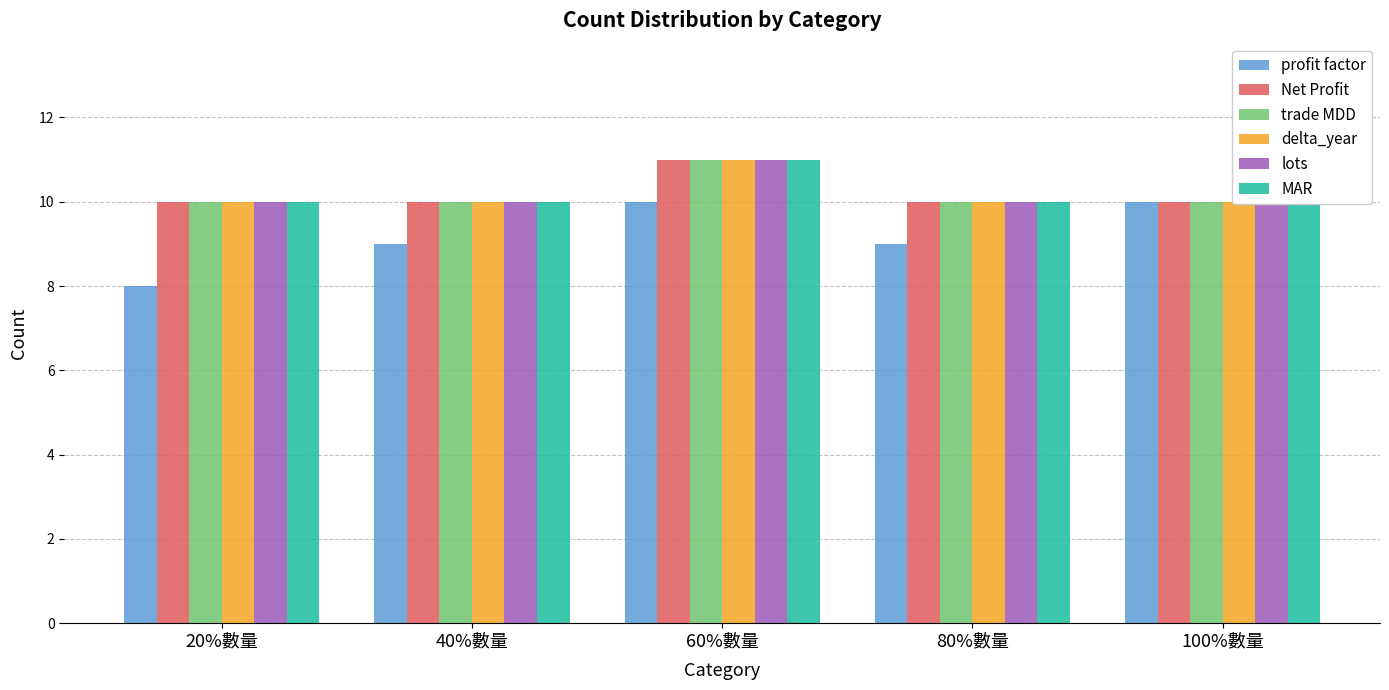

The lots series shows 14 at 80%數量. True or false?

False